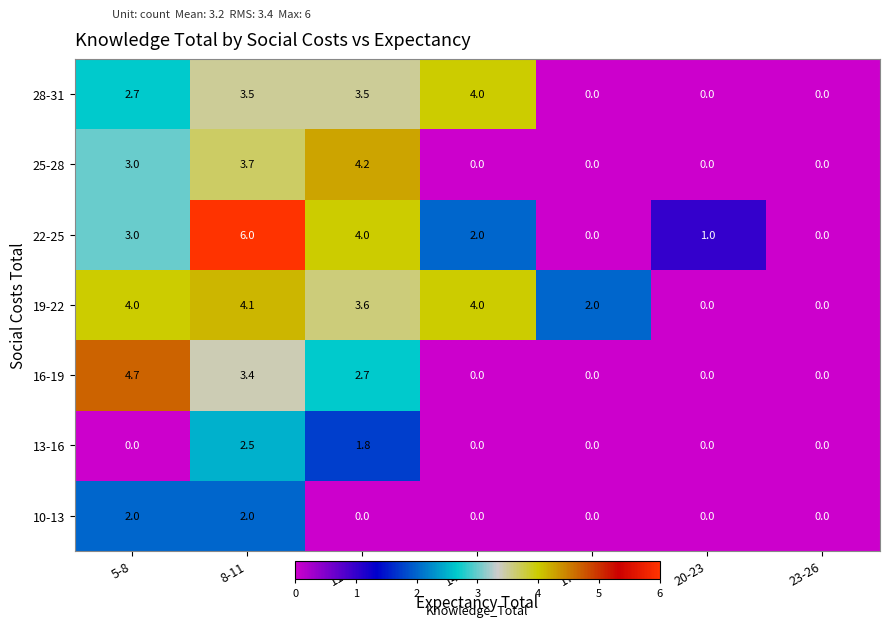

True or false: 25-28 has a value of 2.0 at 14-17.

False